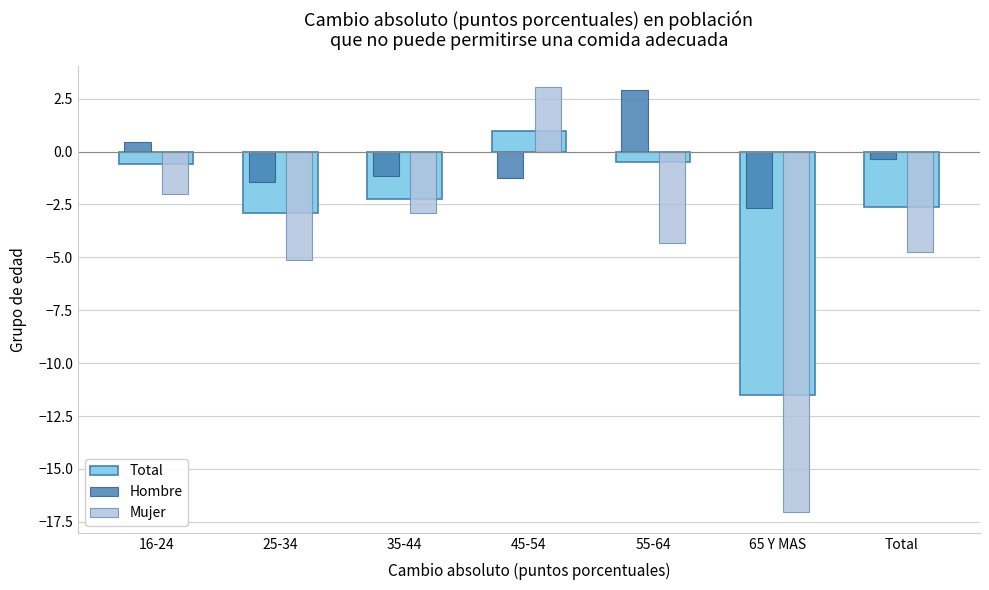

Which category has the lowest value across all series?

65 Y MAS